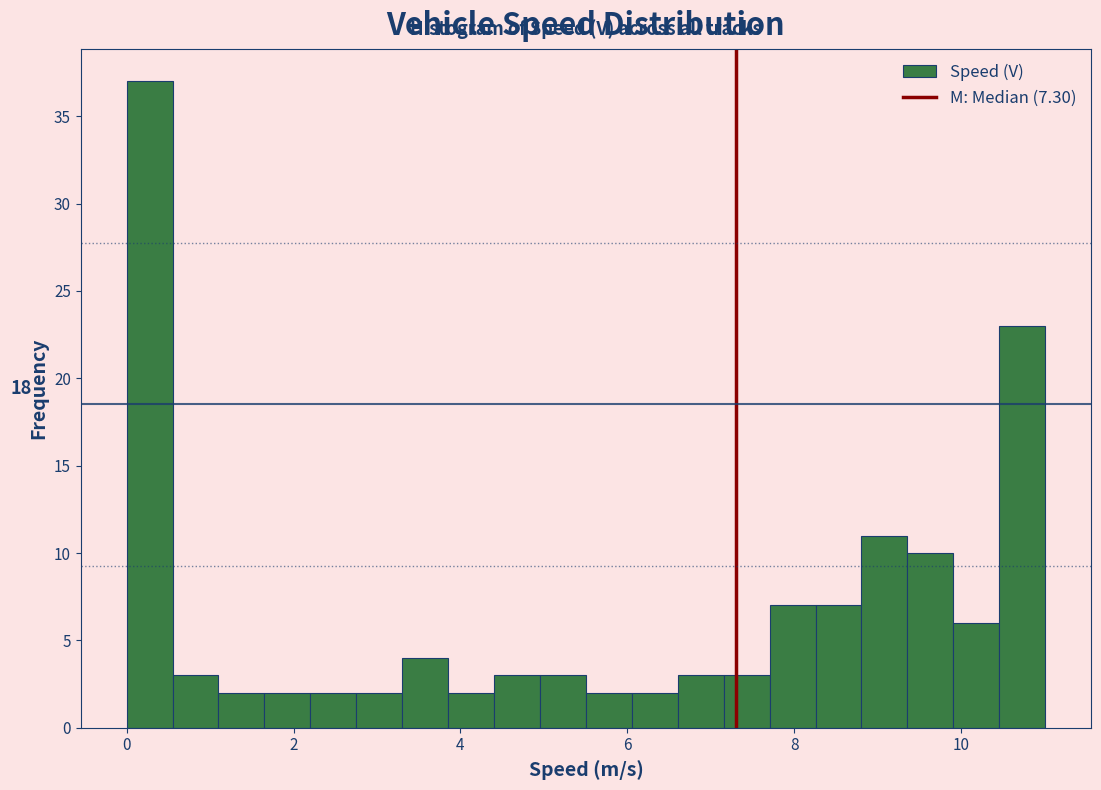

Around what value on the x-axis is the tallest bar? Give the approximate position of its centre, as read against the axis.

0.2